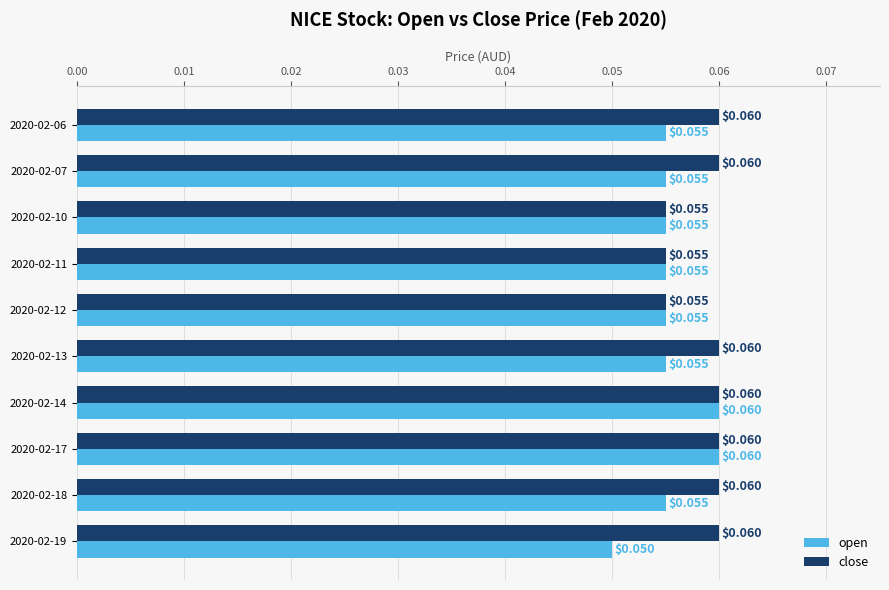

Rank the series by their average value, from lowest to highest.

open, close